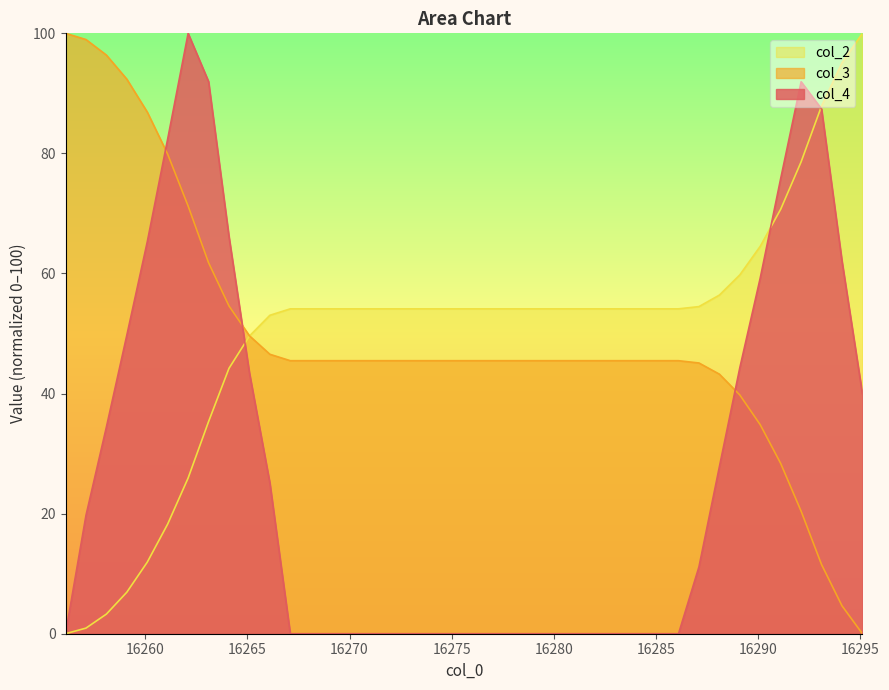

The value of col_2 at 16279.1 is 82.7. True or false?

False